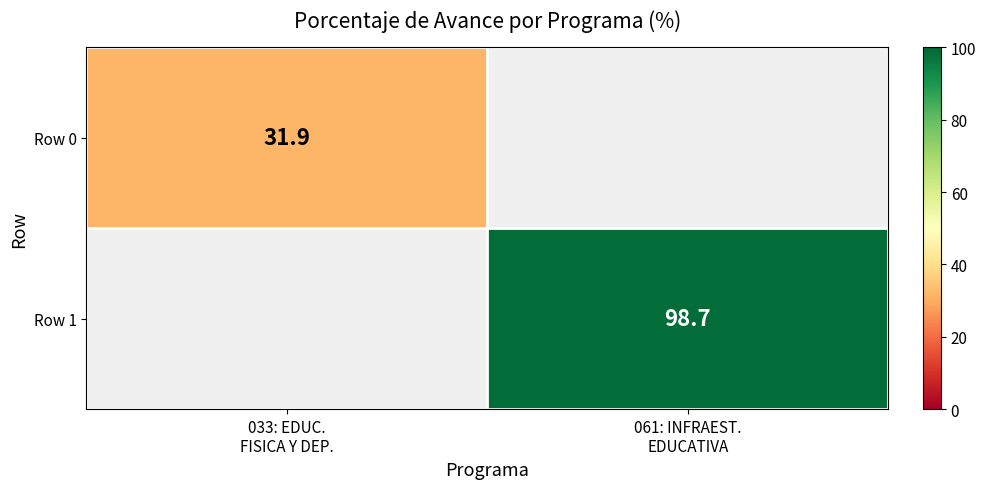

Is it true that Row 0 equals 31.9 at 033: EDUC. FISICA Y DEP.?

True